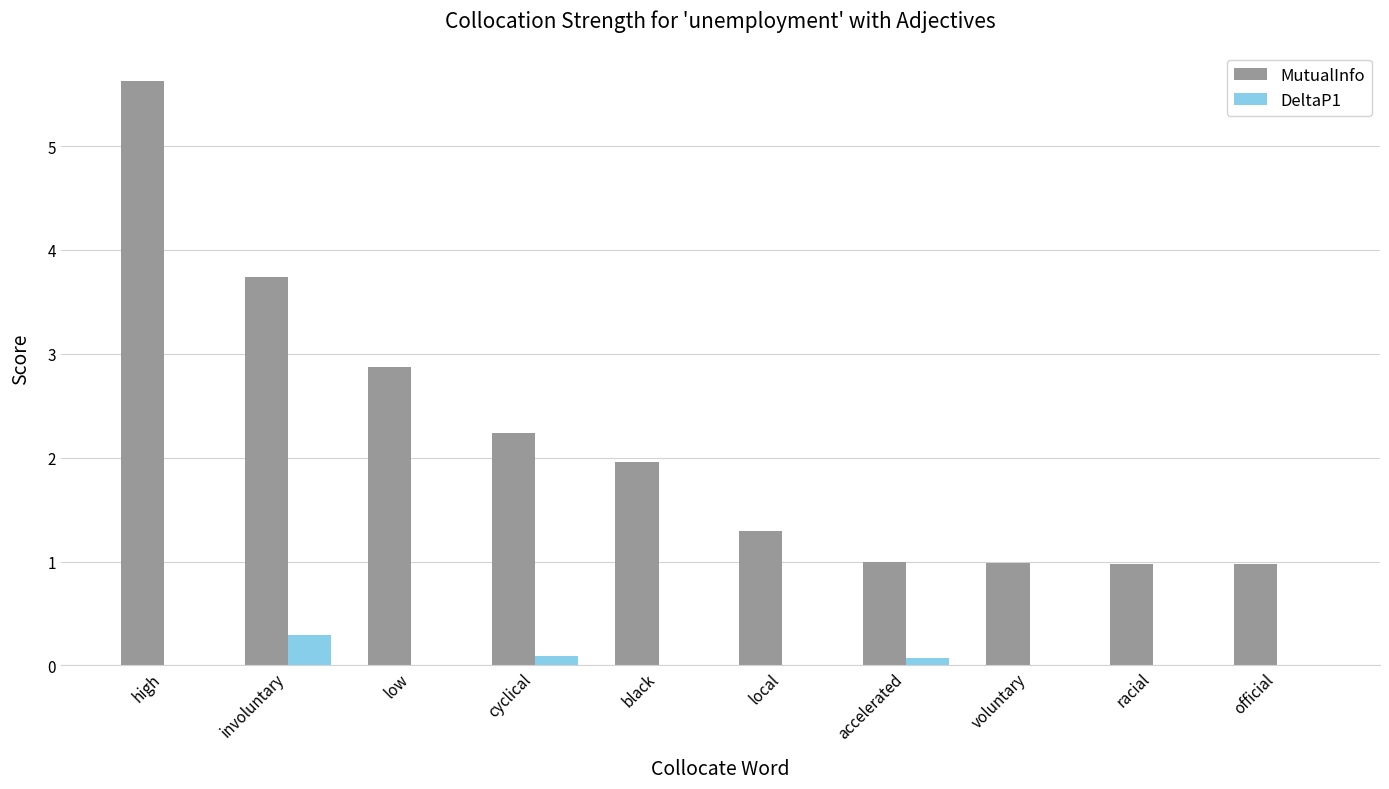

Which series changed the most between low and voluntary?

MutualInfo